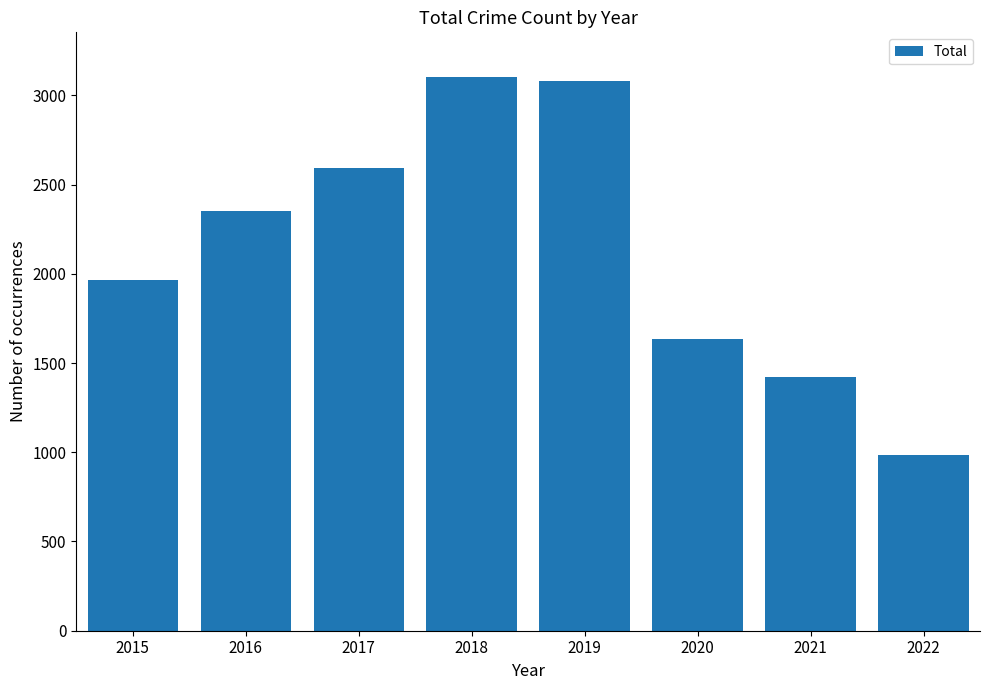

What is the value of the 8th bar from the left?

982